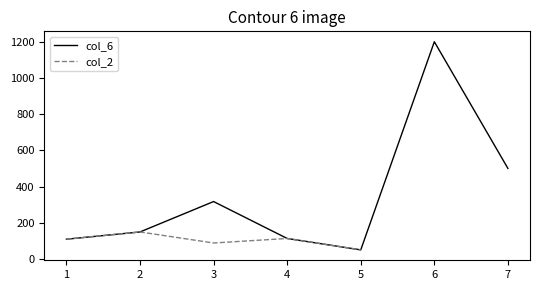

The value of col_6 at 2 is 73. True or false?

False